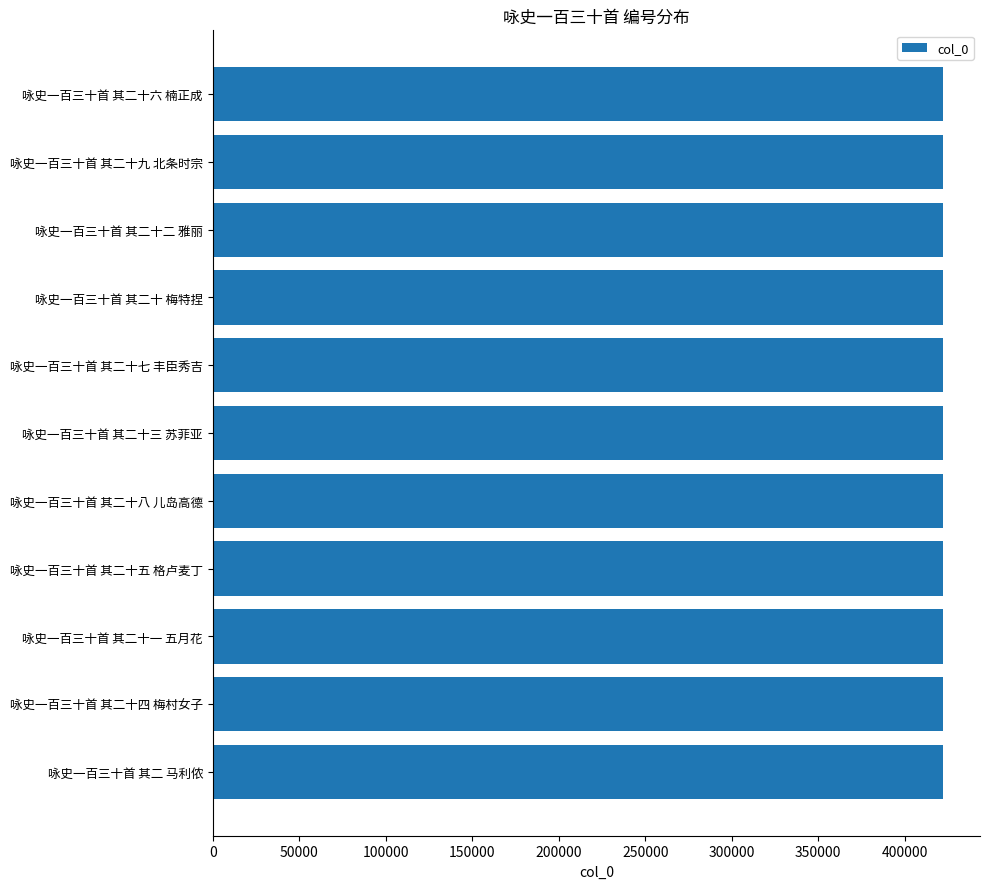

What is the minimum value shown in the chart?

422331